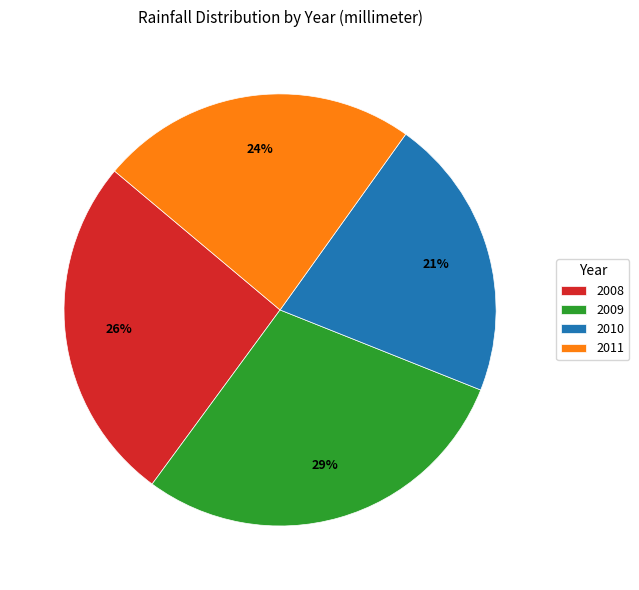

Between 2010 and 2008, which is larger?

2008